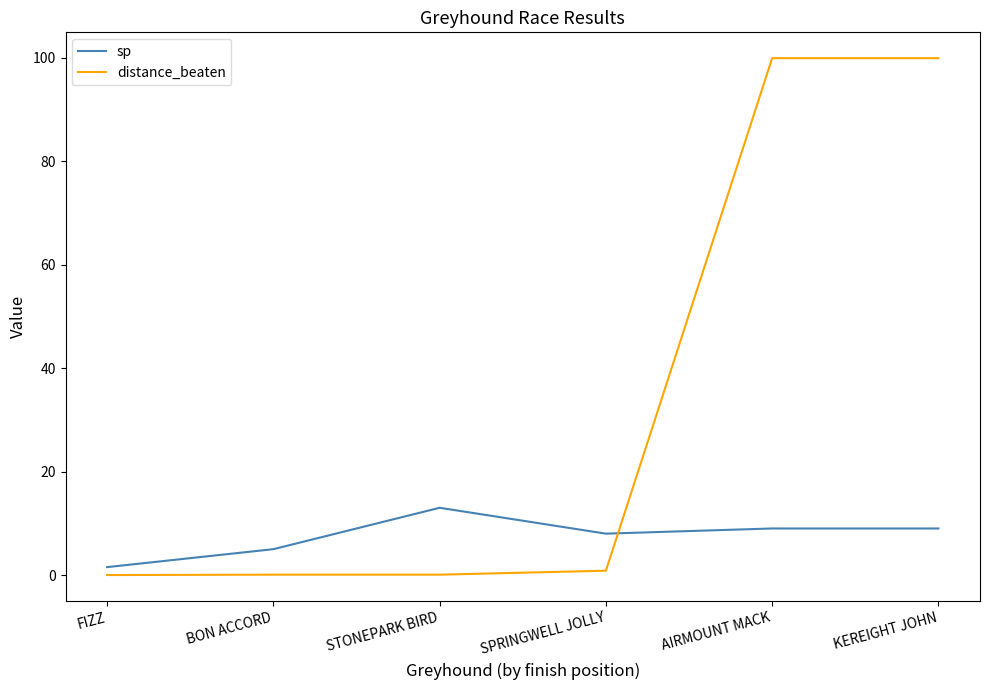

What is the highest value of the sp series?

13.0